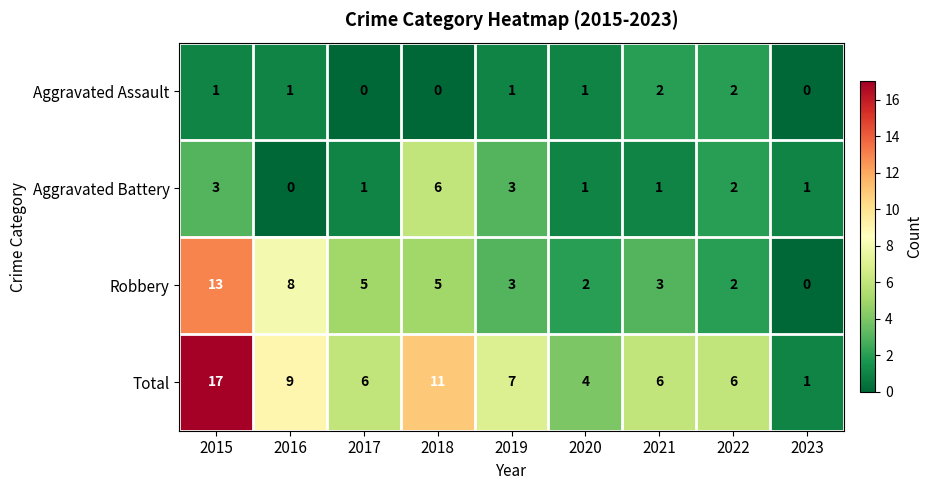

At 2018, list the series in order from largest to smallest.

Total, Aggravated Battery, Robbery, Aggravated Assault